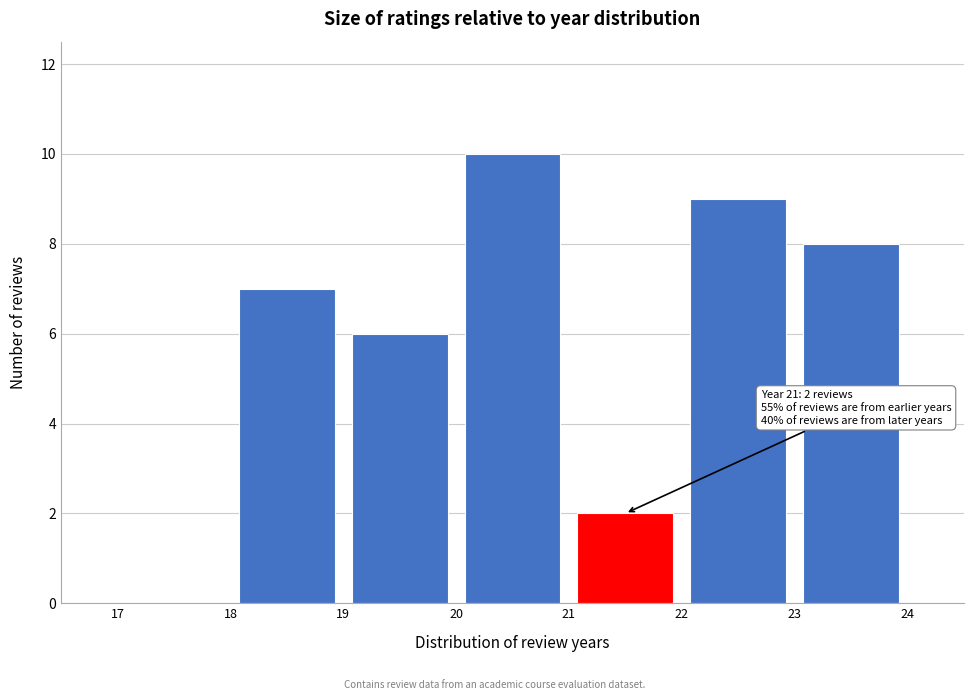

Over which range of the x-axis is the bar tallest?

20 to 21